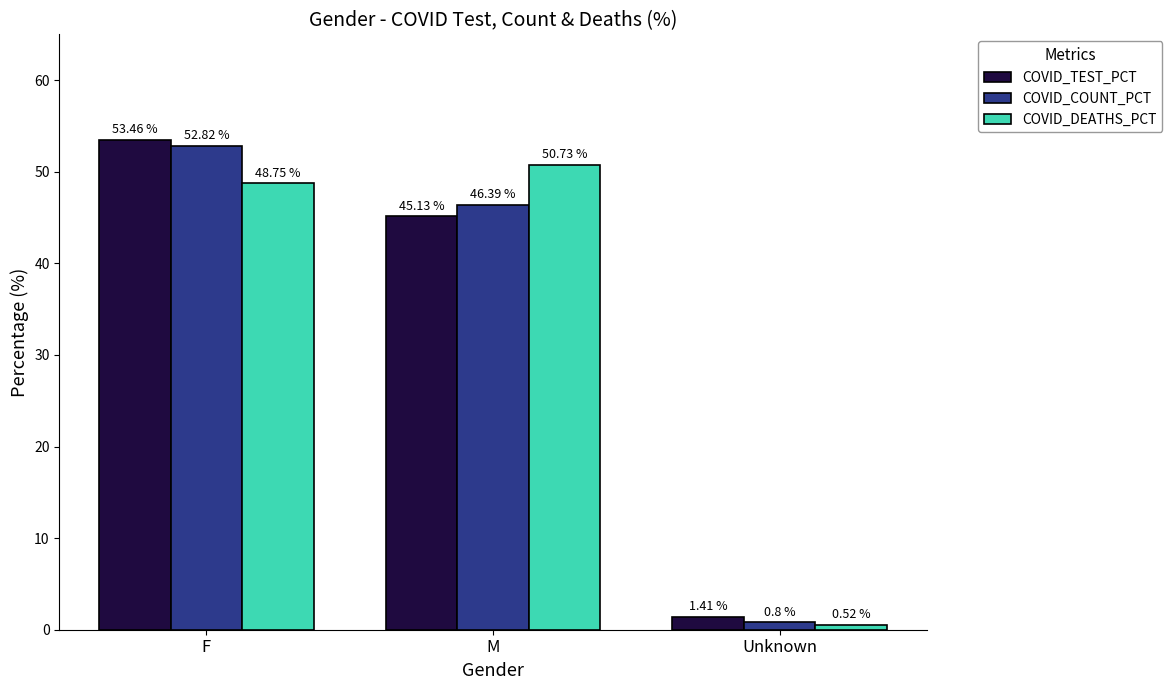

At which label does COVID_COUNT_PCT reach its peak?

F